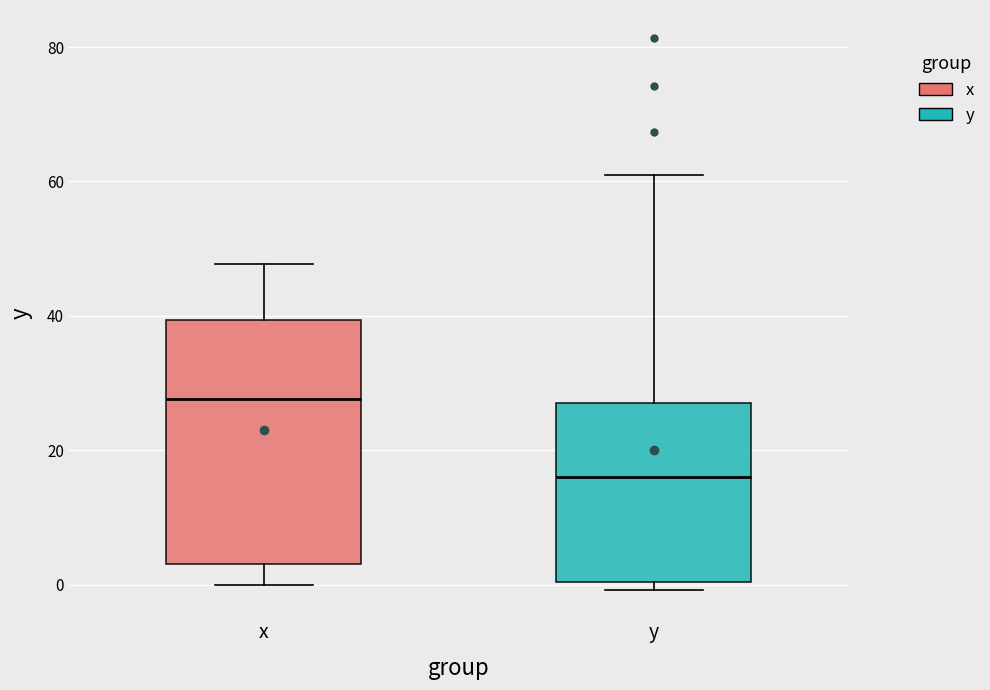

Reading left to right, transcribe this box plot: for each box, give where its median line is, the range the box spans, and where its two whiskers end, as read against the y-axis. The values are not printed on the chart, so give them approximately, as read against the axis.

x: median 28, box 4 to 40, whiskers 0 to 48
y: median 16, box 0 to 28, whiskers 0 (just below the box's lower edge) to 60